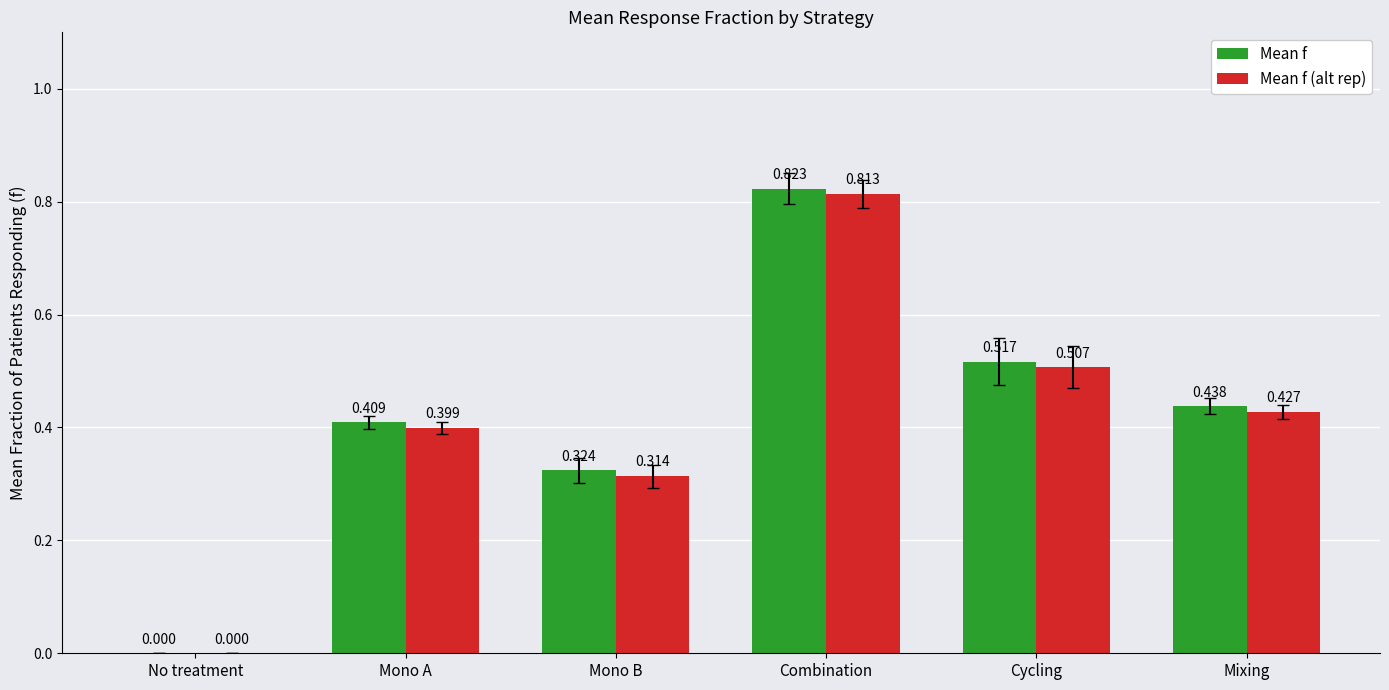

At which category does the chart reach its peak across all series?

Combination